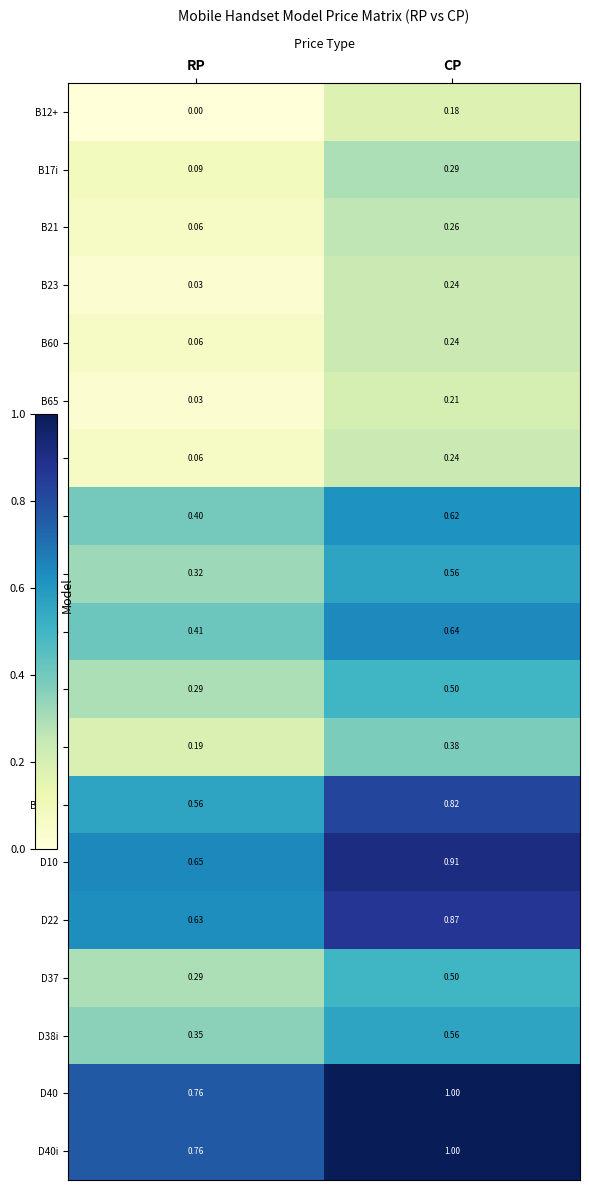

At which label is B66 closest to 0?

RP